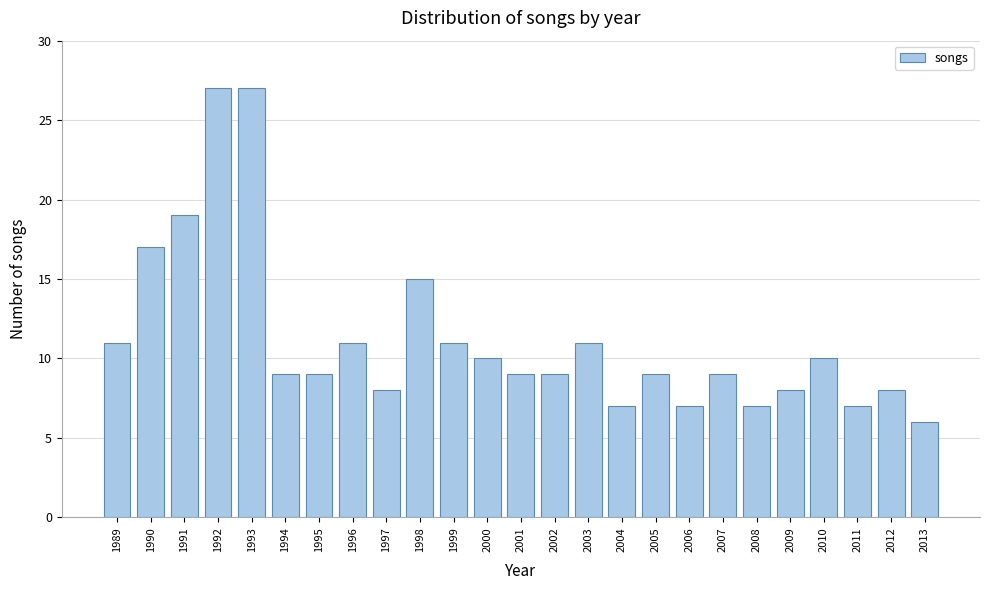

Reading left to right, transcribe all the data shown in this chart.

1989=11	1990=17	1991=19	1992=27	1993=27	1994=9	1995=9	1996=11	1997=8	1998=15	1999=11	2000=10	2001=9	2002=9	2003=11	2004=7	2005=9	2006=7	2007=9	2008=7	2009=8	2010=10	2011=7	2012=8	2013=6